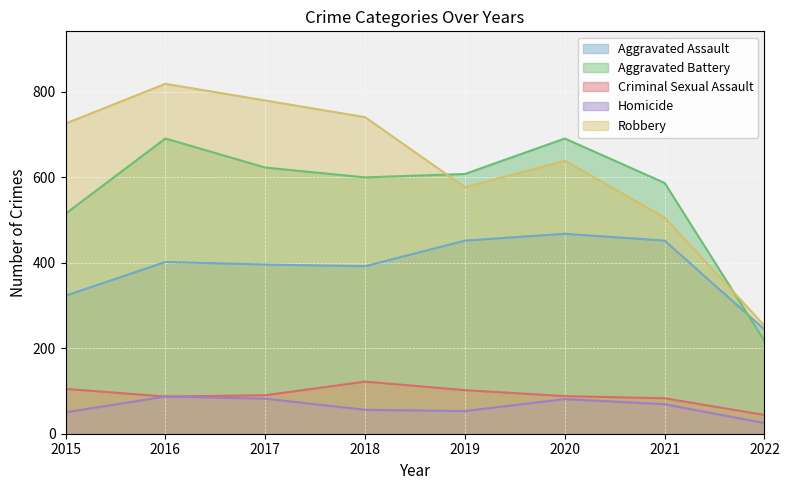

List the series in order of their peak value, lowest first.

Homicide, Criminal Sexual Assault, Aggravated Assault, Aggravated Battery, Robbery